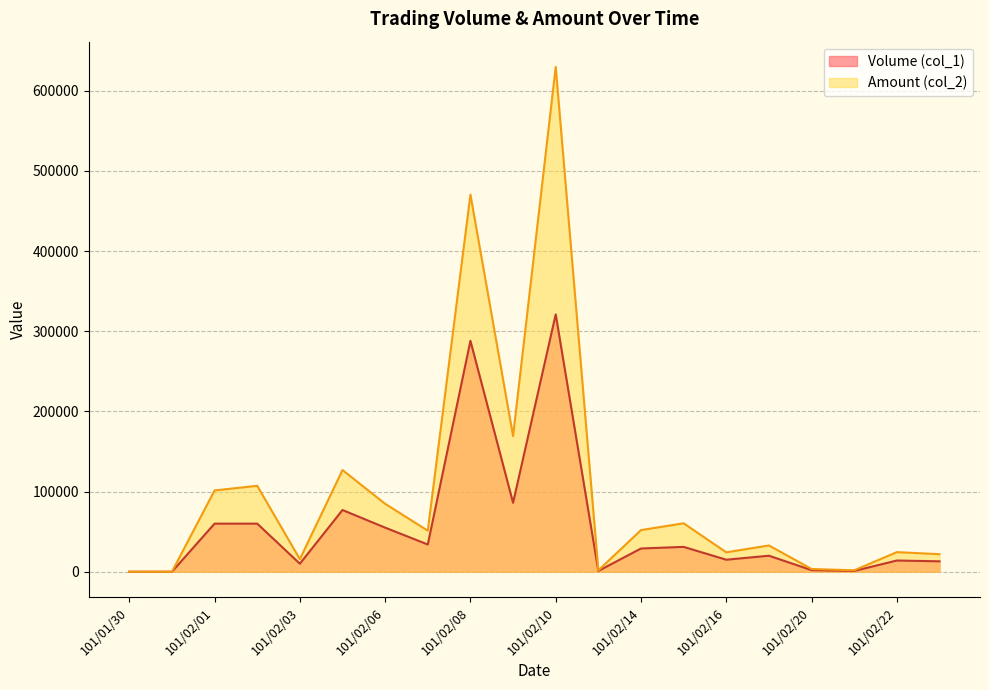

What value does the Amount (col_2) series have at 101/02/06, to the nearest 100?

84800